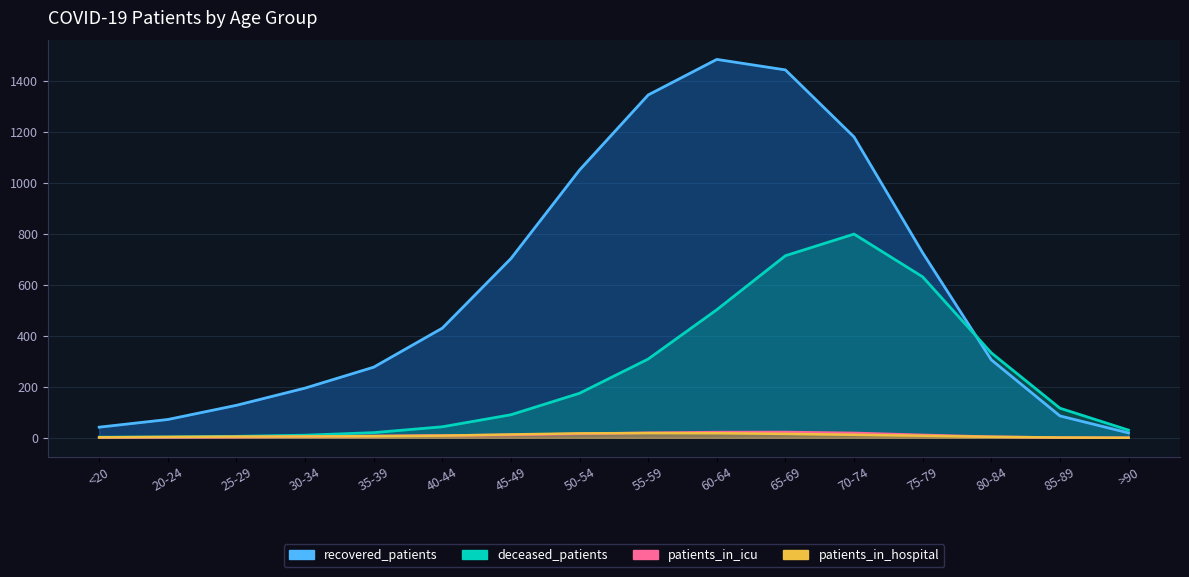

What is the difference between the highest and lowest values at 25-29?

121.8